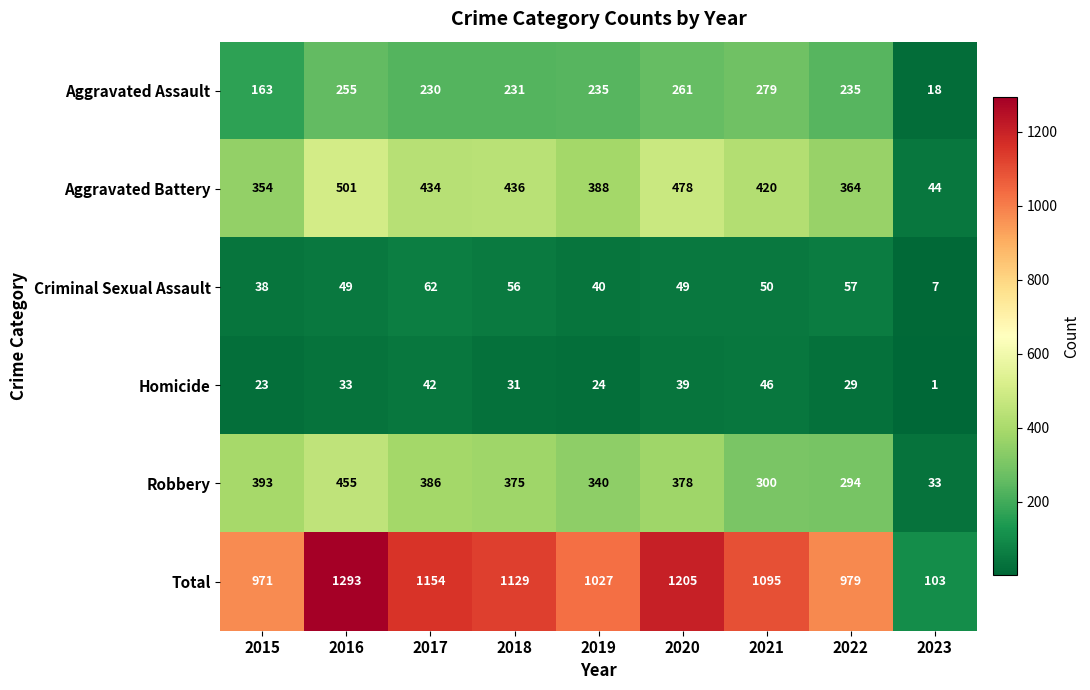

Which series has the largest total across all categories?

Total